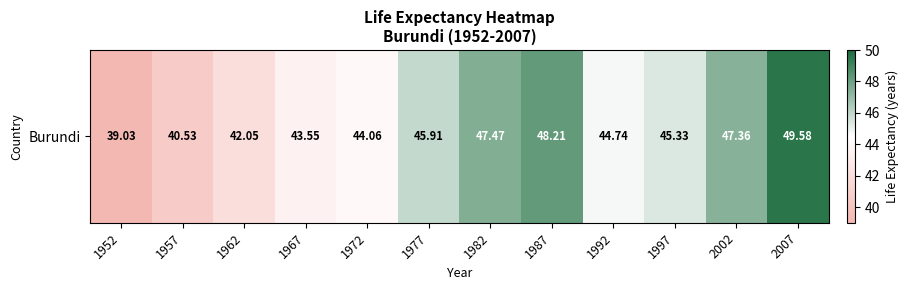

Reading left to right, what are all the values shown in this chart?

1952=39.0	1957=40.5	1962=42.0	1967=43.5	1972=44.1	1977=45.9	1982=47.5	1987=48.2	1992=44.7	1997=45.3	2002=47.4	2007=49.6